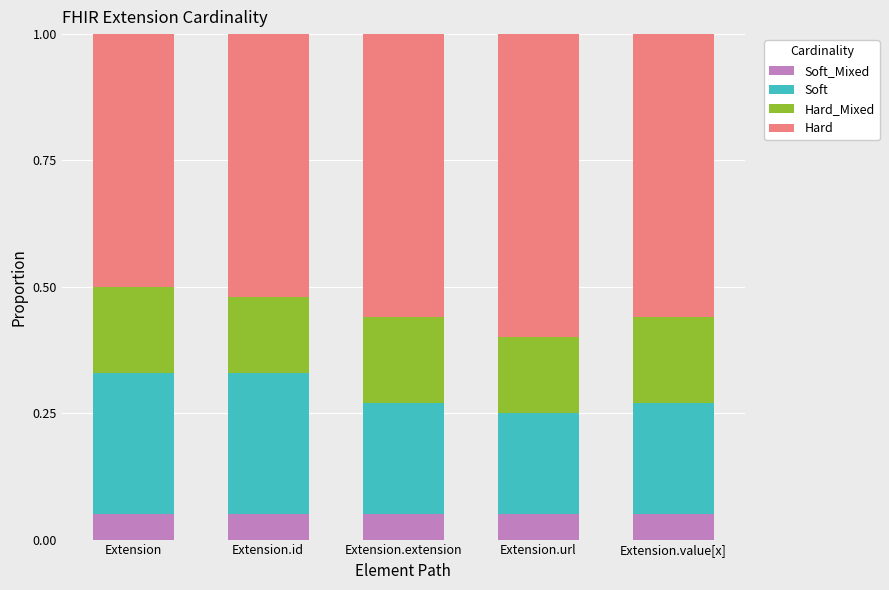

What is the total value across all series at Extension?

1.0